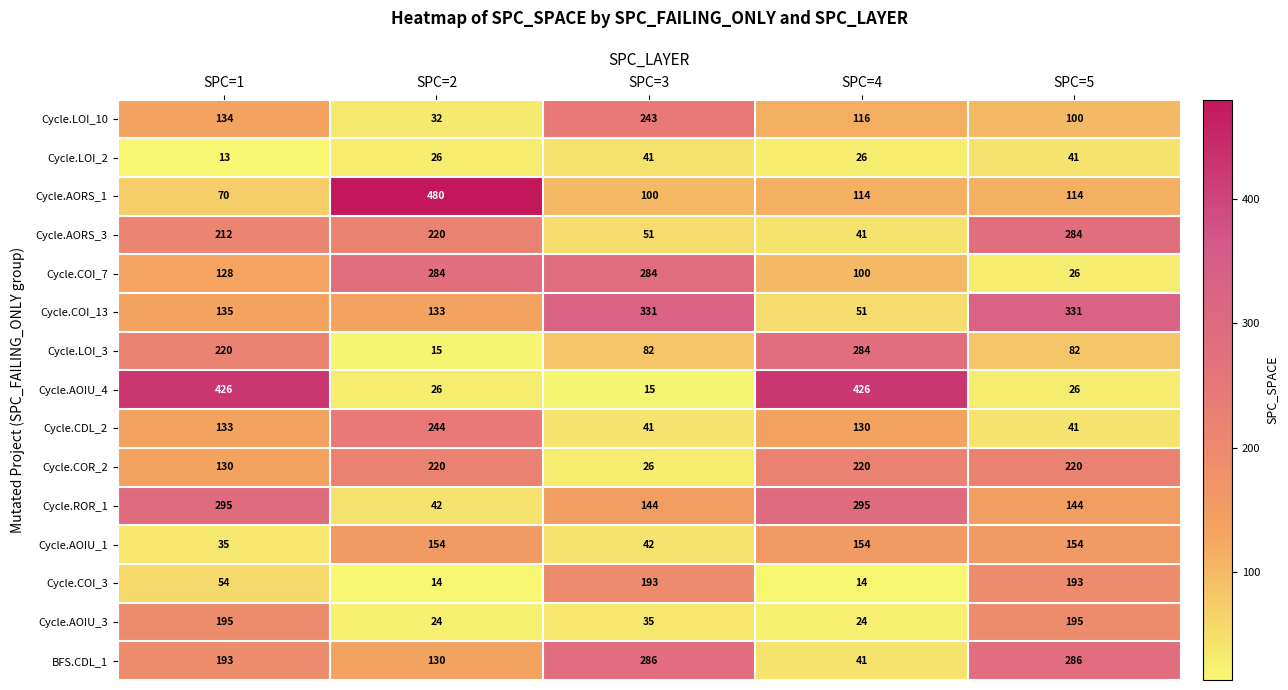

Which series has the largest total across all categories?

Cycle.COI_13